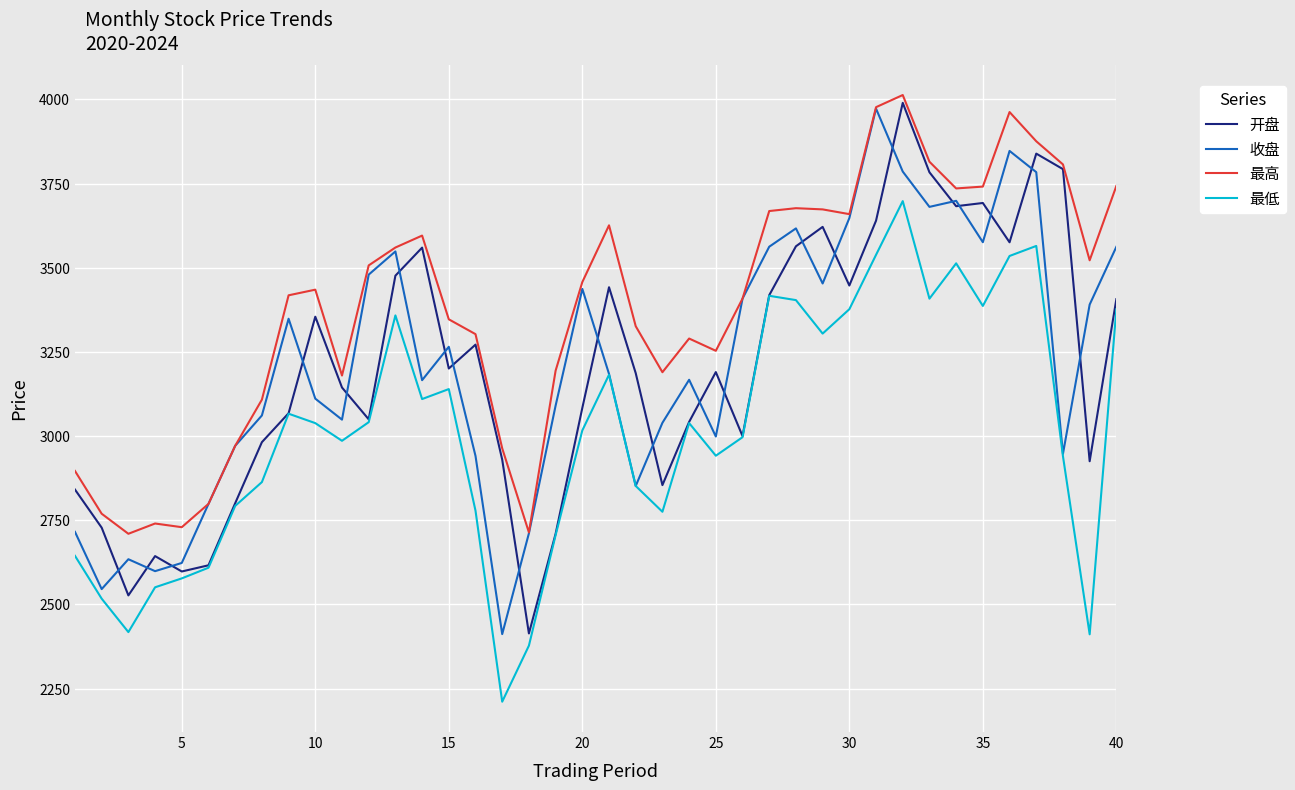

Which series has the largest total across all categories?

最高